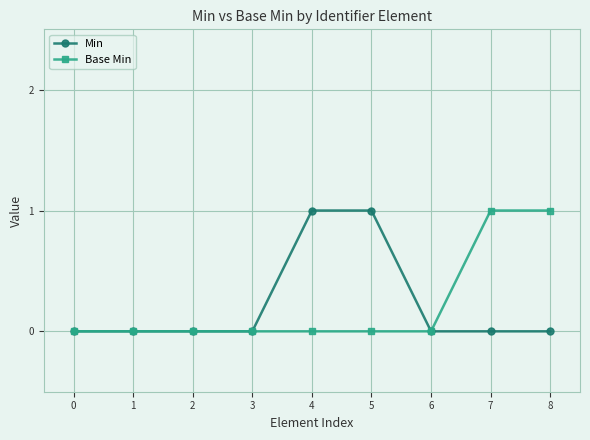

Is the value of Base Min at 7 greater than the value of Min at 7?

Yes